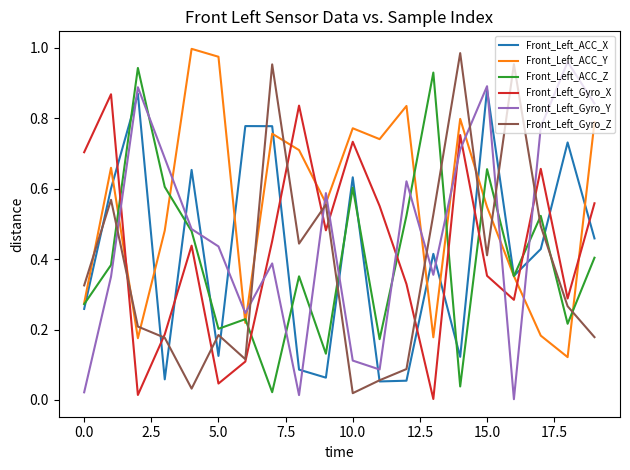

True or false: Front_Left_ACC_Z and Front_Left_Gyro_Z cross at least once.

True